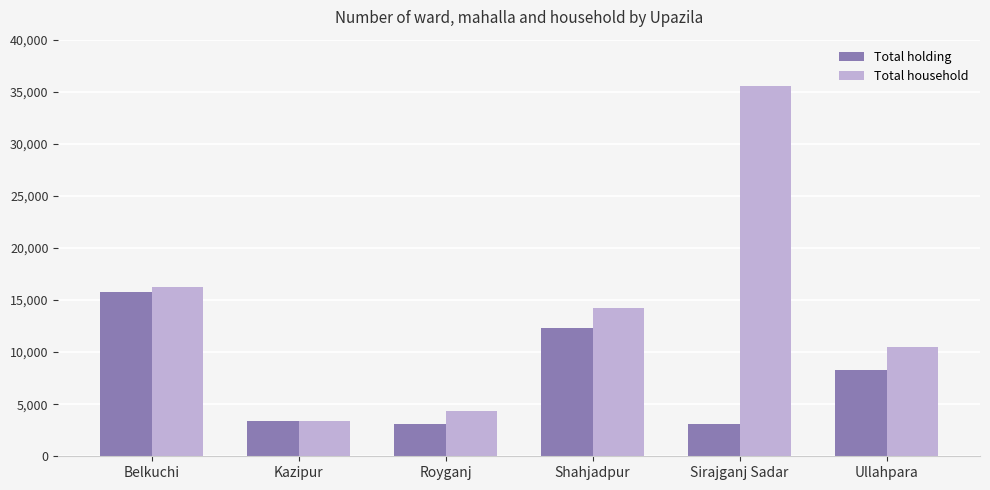

Are the bars horizontal?

No